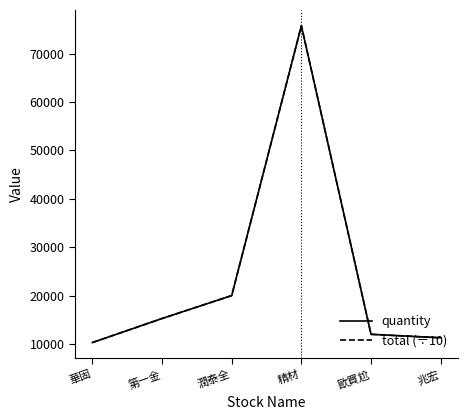

Which series has the largest range (max minus min)?

quantity